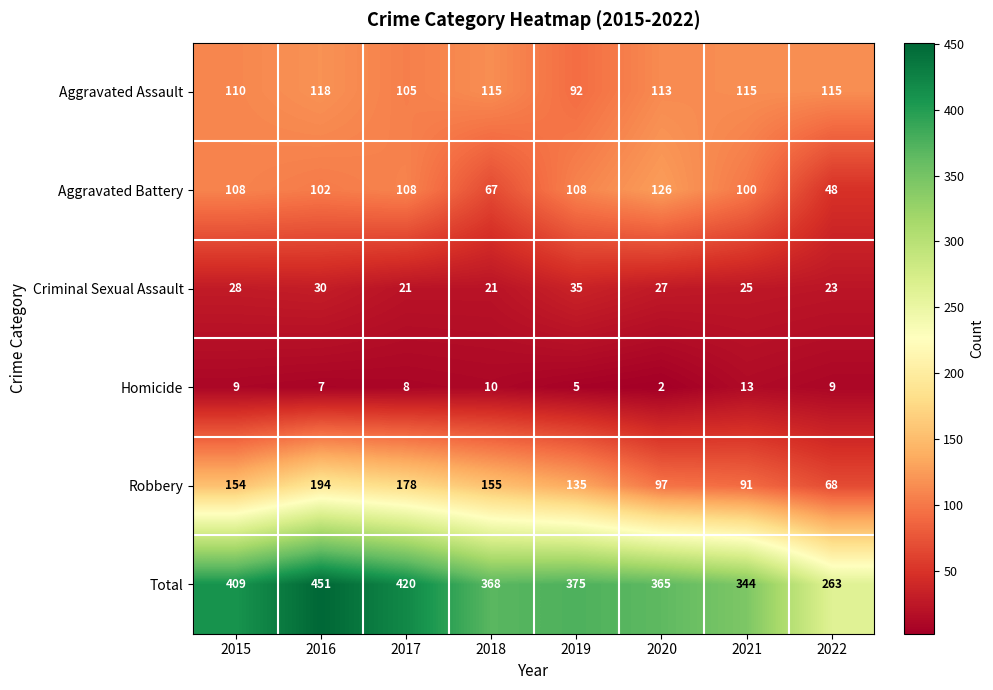

The value of Criminal Sexual Assault at 2020 is 27. True or false?

True